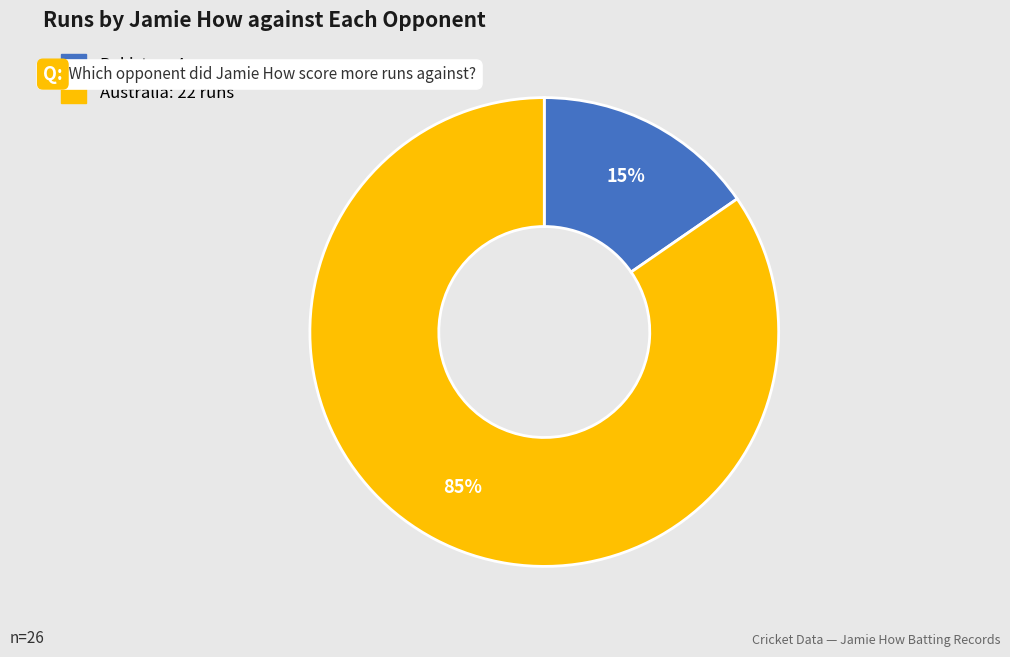

What percentage is the Australia slice, to the nearest percent?

85%